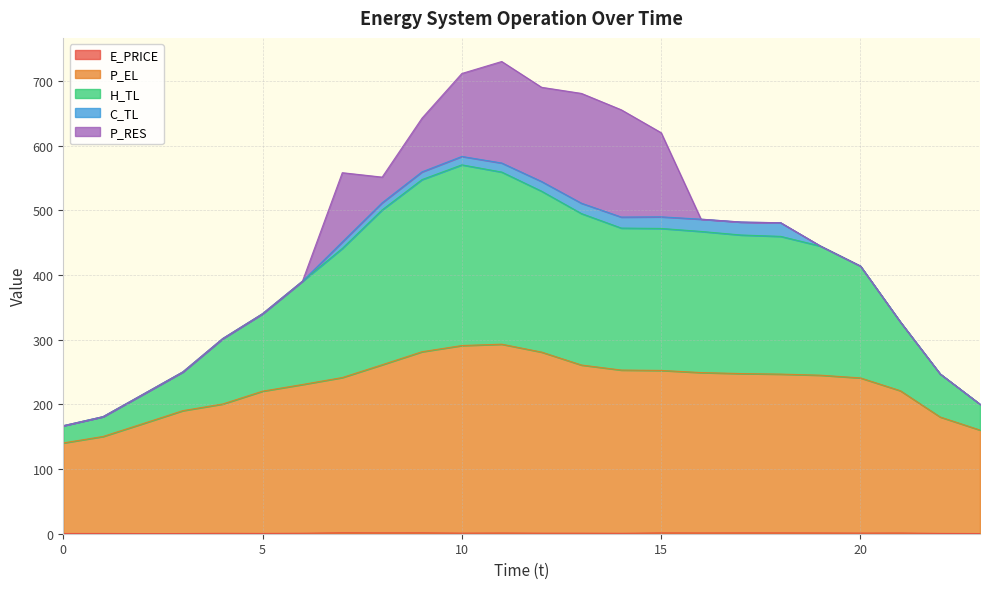

Does the chart have visible grid lines?

Yes